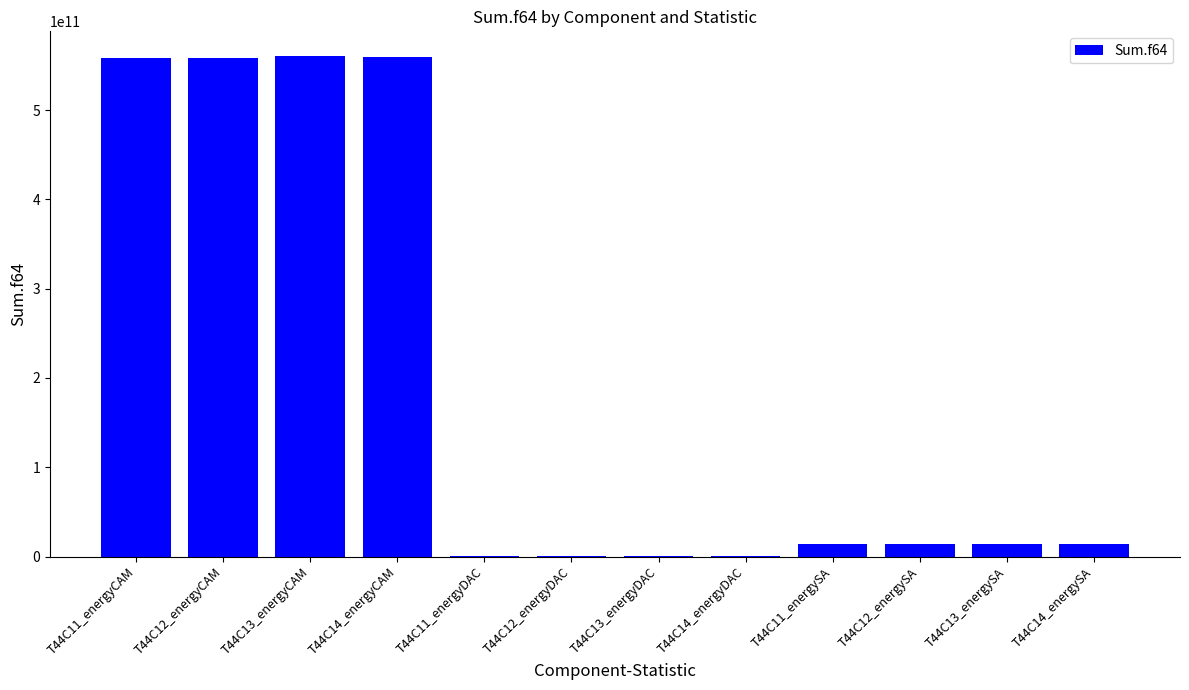

Which has a higher value, T44C13_energySA or T44C12_energyCAM?

T44C12_energyCAM